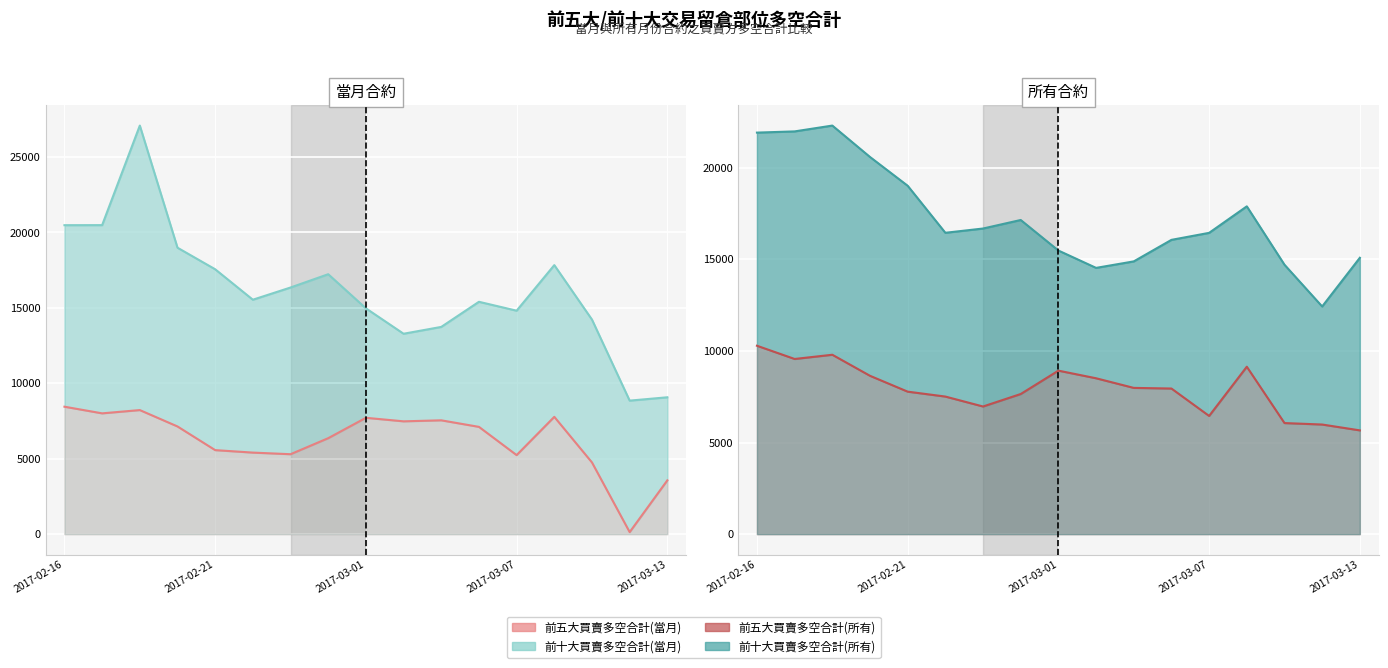

True or false: 前五大買賣多空合計(所有) and 前五大買賣多空合計(當月) intersect in this chart.

False